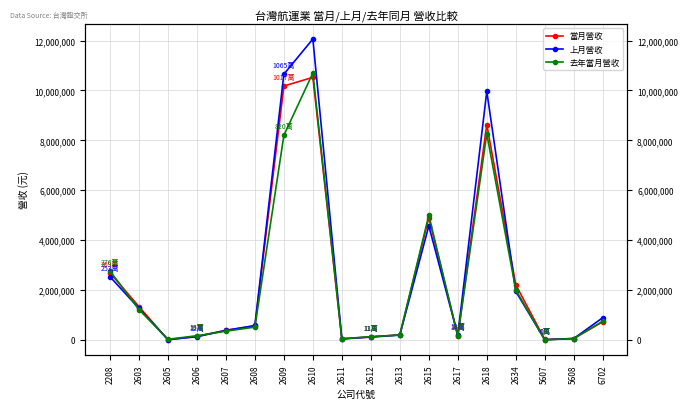

Which series has the largest range (max minus min)?

上月營收